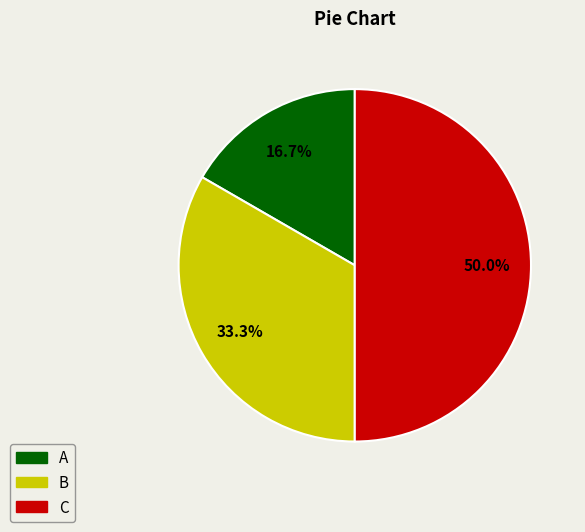

Is A the majority of the pie?

No